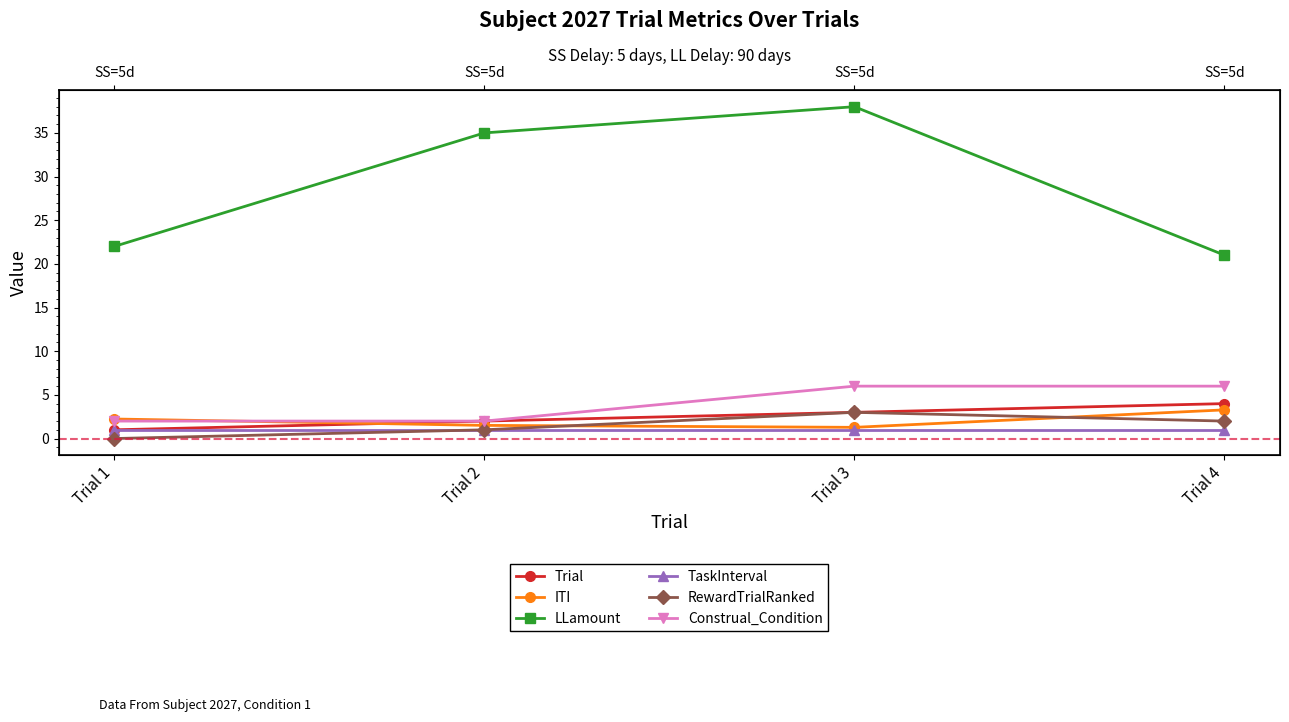

True or false: Construal_Condition has more than 1 interior local peaks.

False